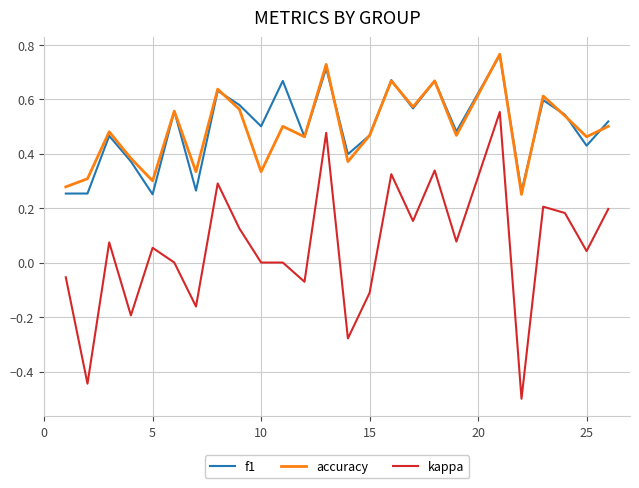

True or false: kappa and accuracy cross at least once.

False